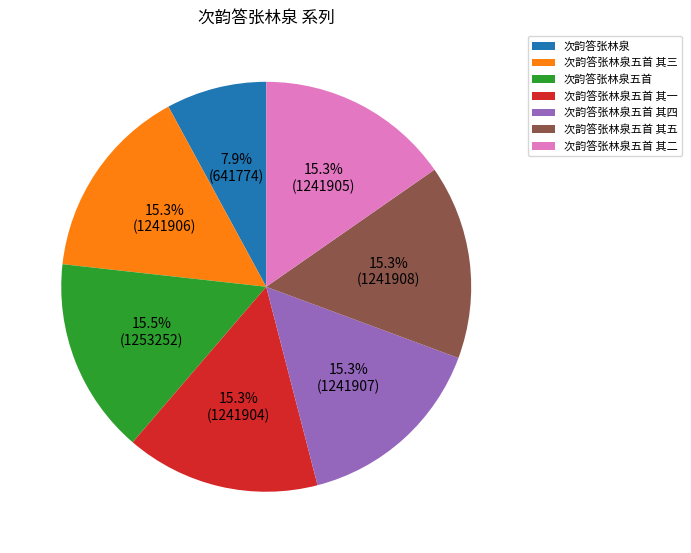

Approximately how many times larger is the value at 次韵答张林泉五首 其二 compared to 次韵答张林泉五首 其一?

1.0